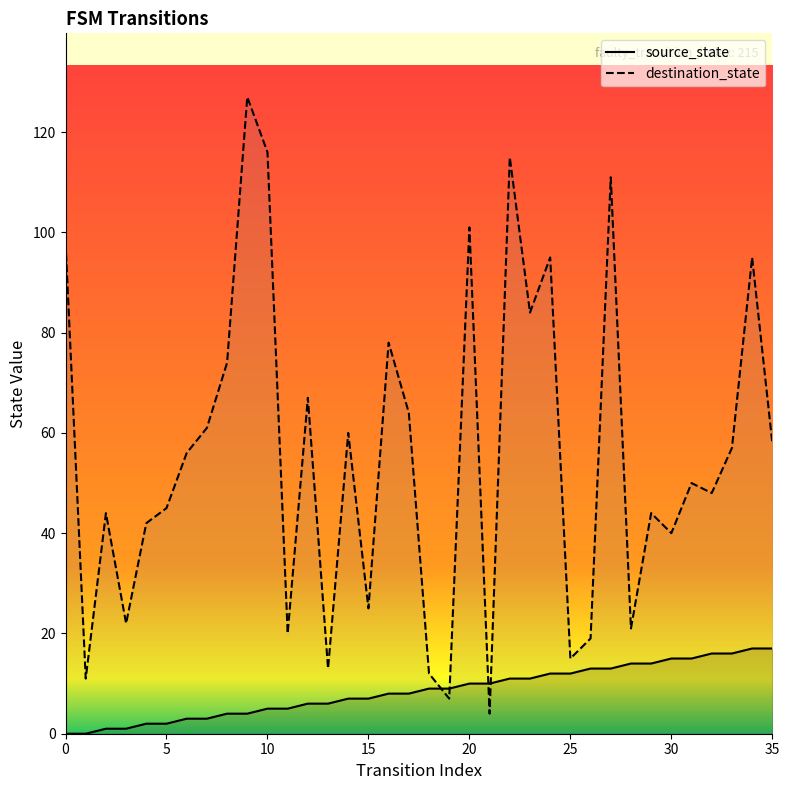

What is the value of the destination_state point at the 1st from the left?

98